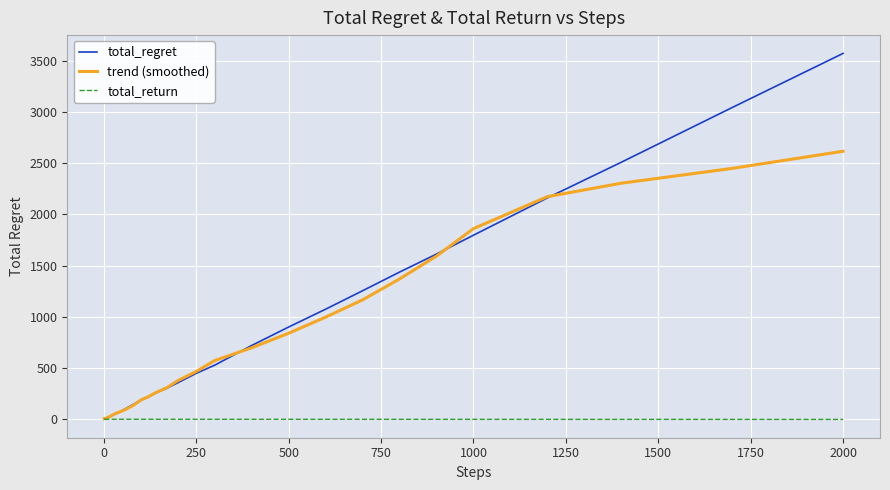

What is the greatest value displayed?

3570.0